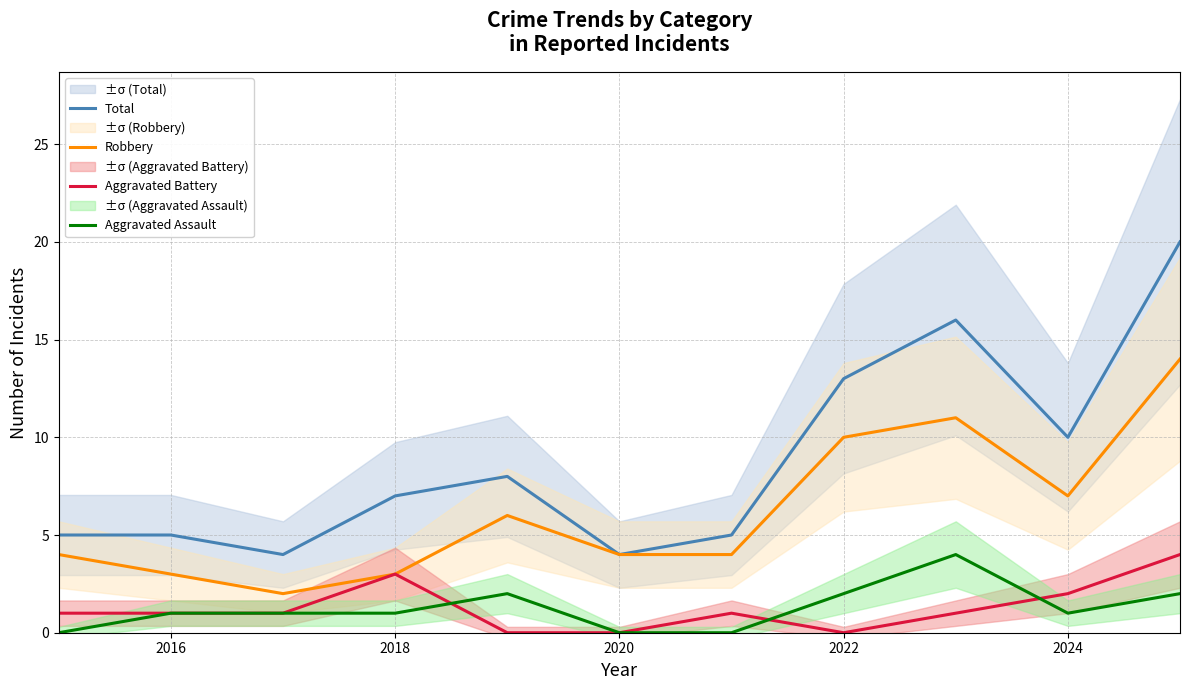

Is the value of Total at 2016 greater than the value of Aggravated Assault at 2024?

Yes